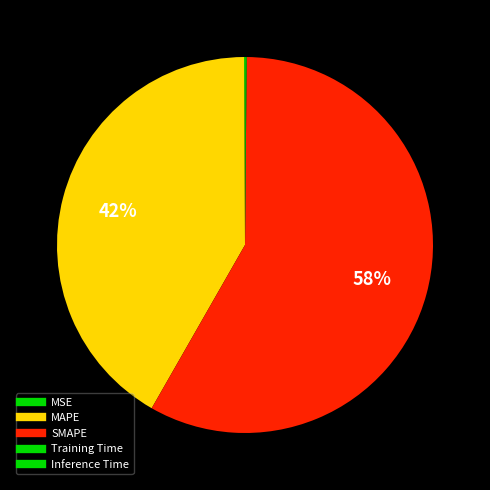

What is the majority slice?

SMAPE